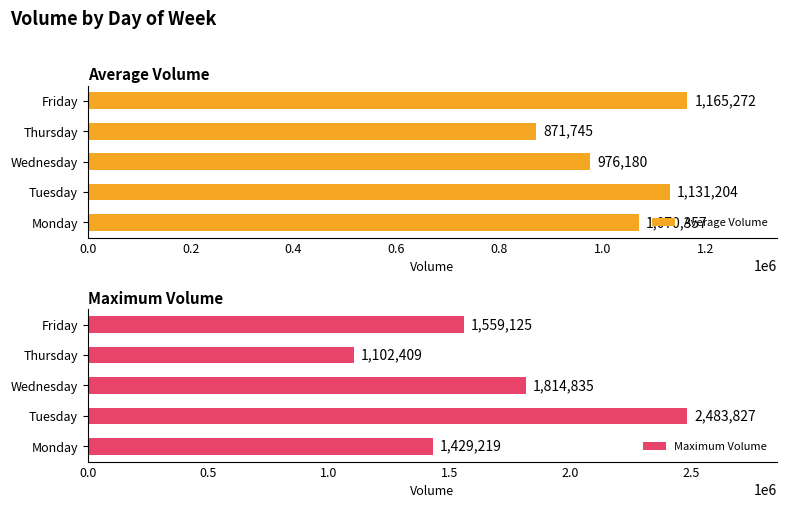

Which series has the largest range (max minus min)?

Maximum Volume